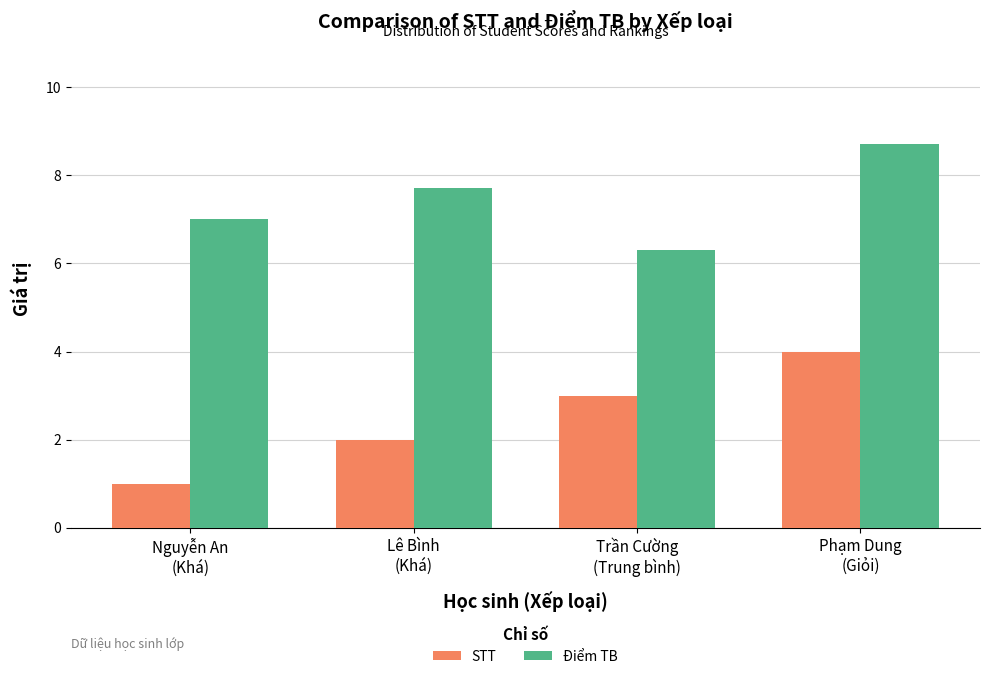

What is the sum of all Điểm TB values?

29.7